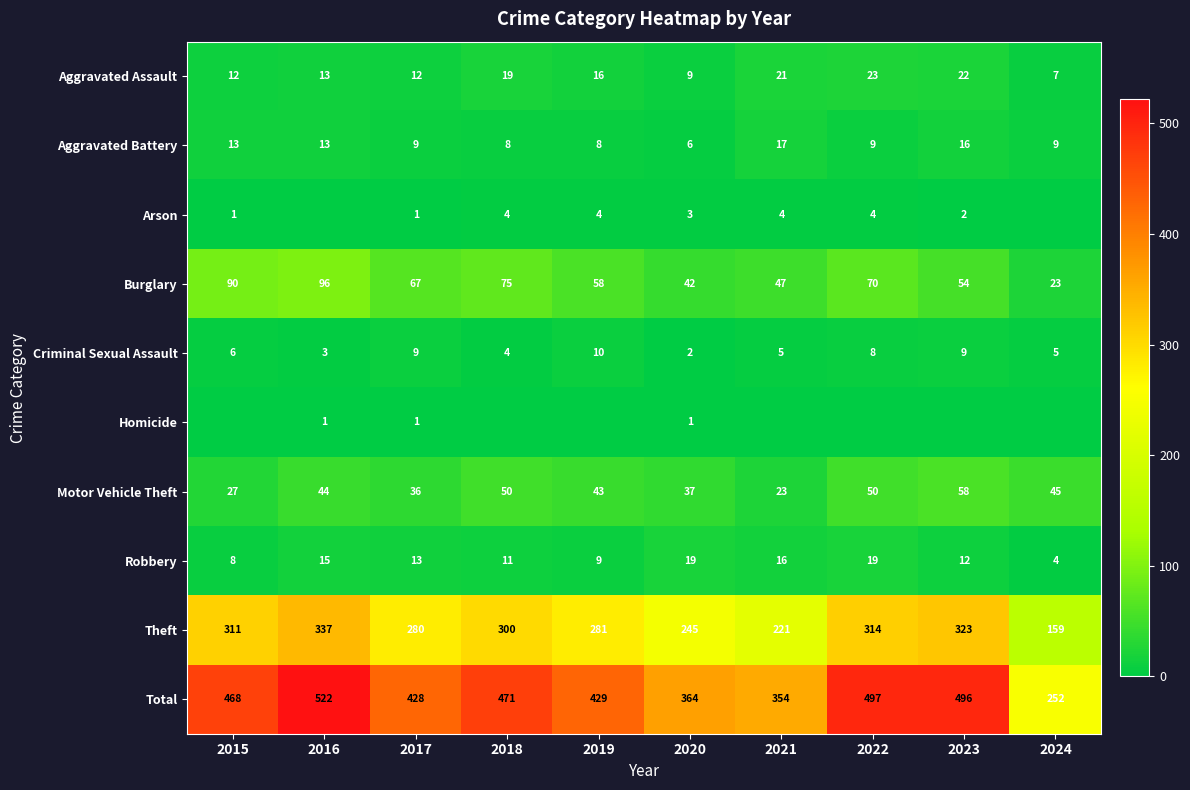

How many Criminal Sexual Assault values are between 4 and 9?

7